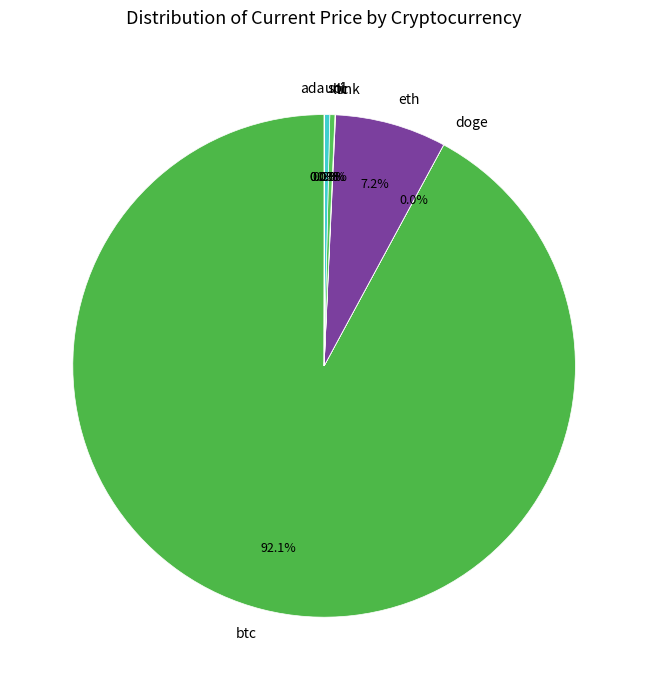

Which slice is the largest?

btc